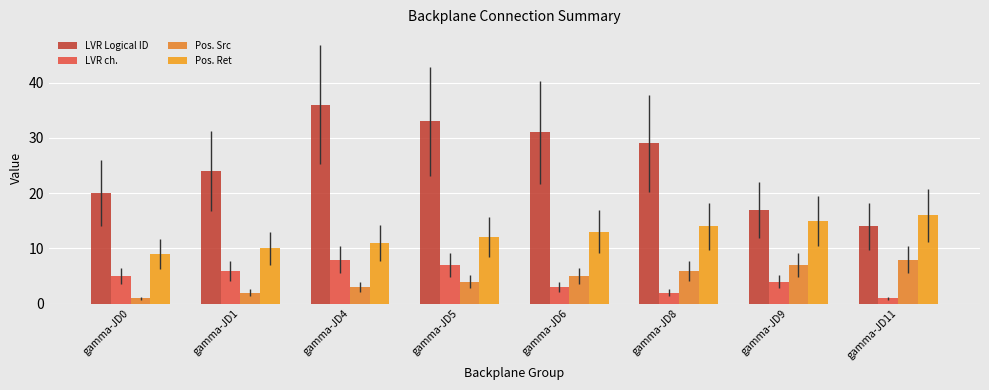

What is the spread (max minus min) of values at gamma-JD1?

22